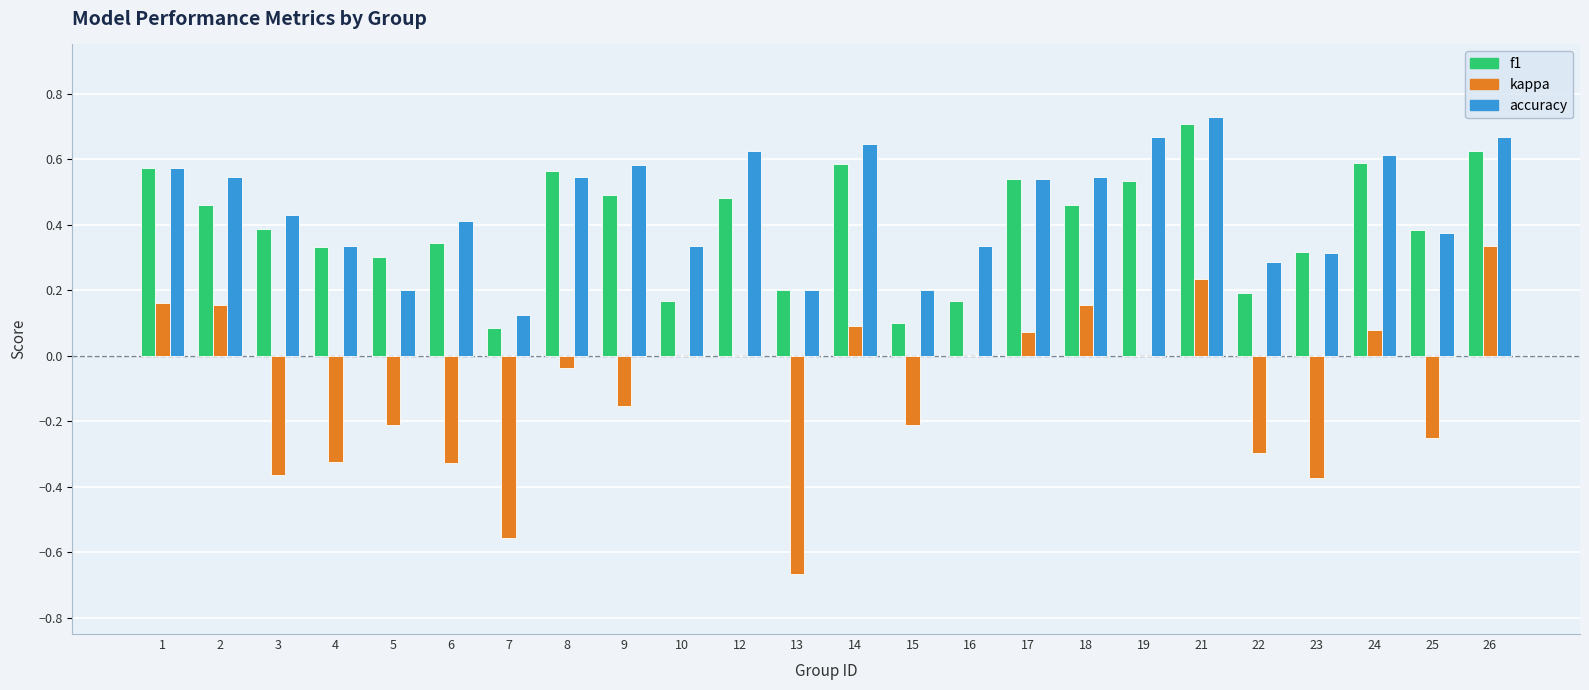

What are all the series names shown in the legend?

f1, kappa, accuracy